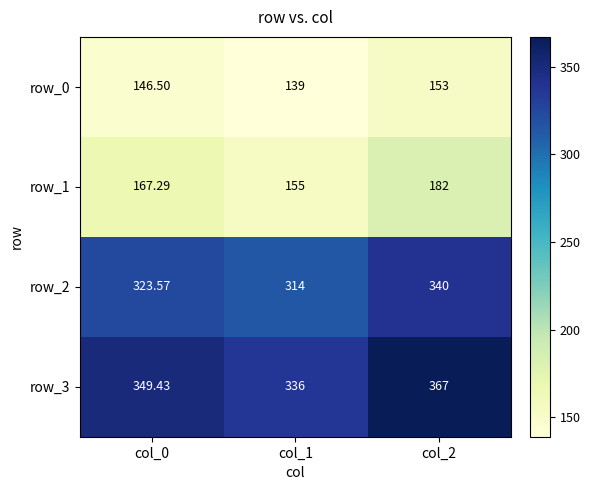

Rank the categories by row_1 value from highest to lowest.

col_2, col_0, col_1